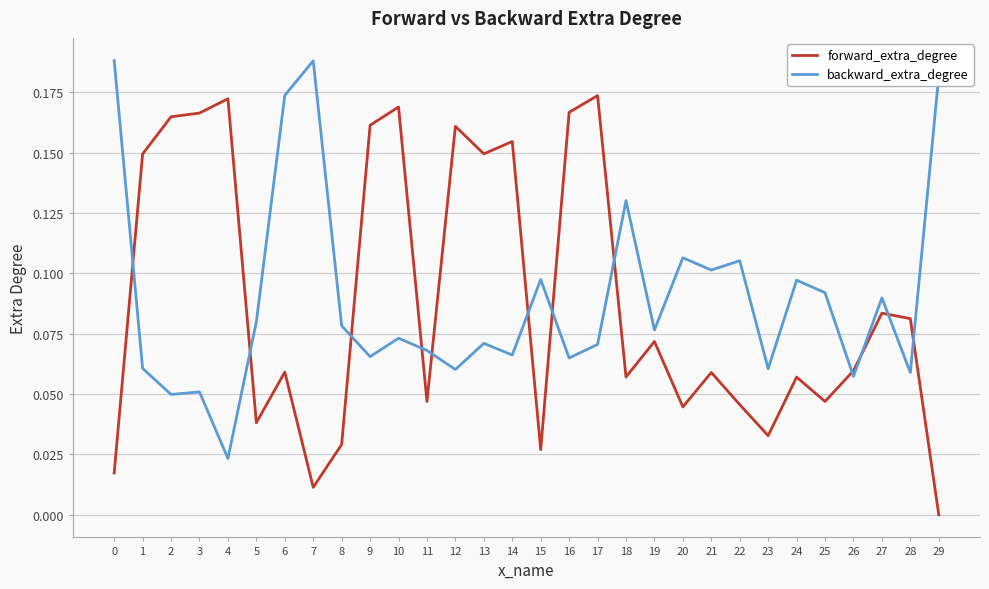

What are all the series names shown in the legend?

forward_extra_degree, backward_extra_degree